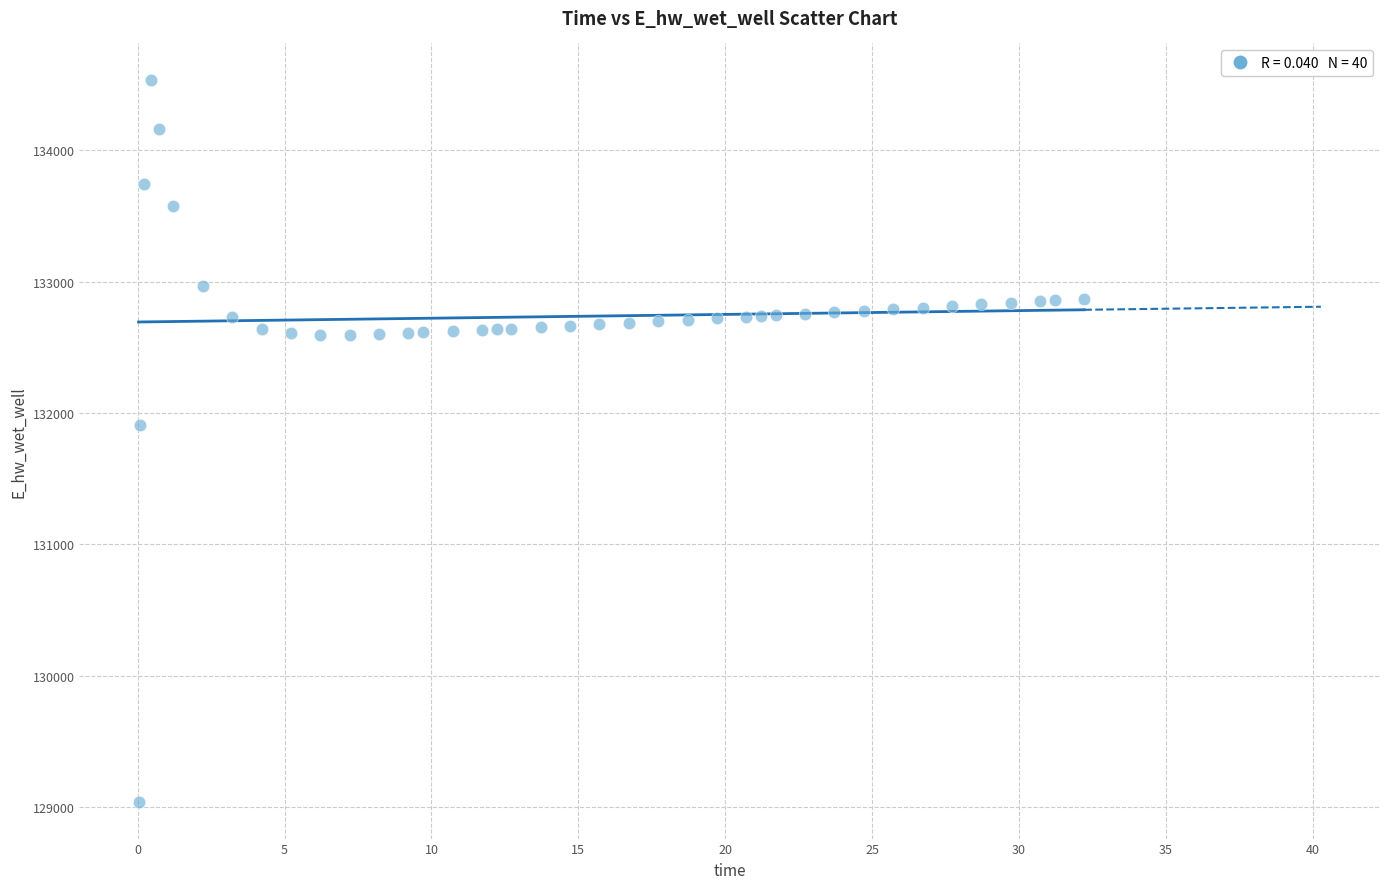

What is the range of X values (max minus min)?

32.2